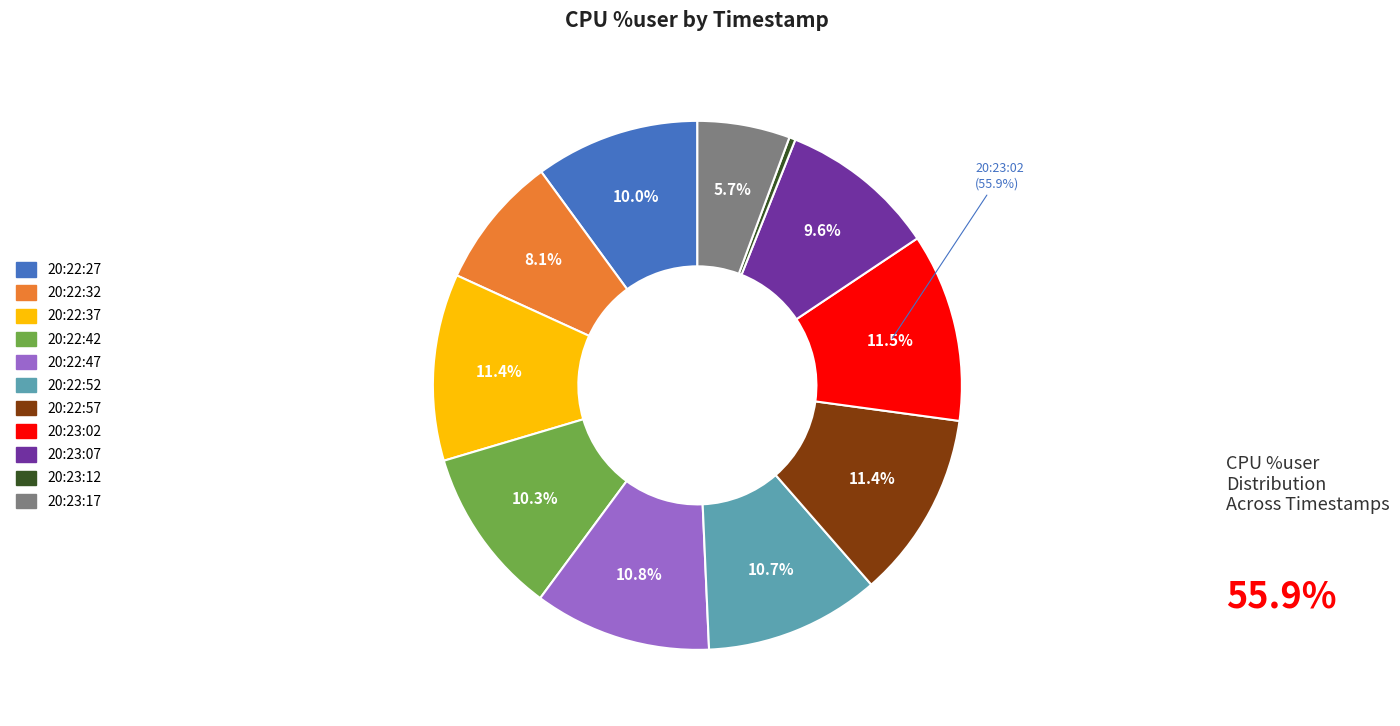

Which category has the biggest portion of the pie?

20:23:02